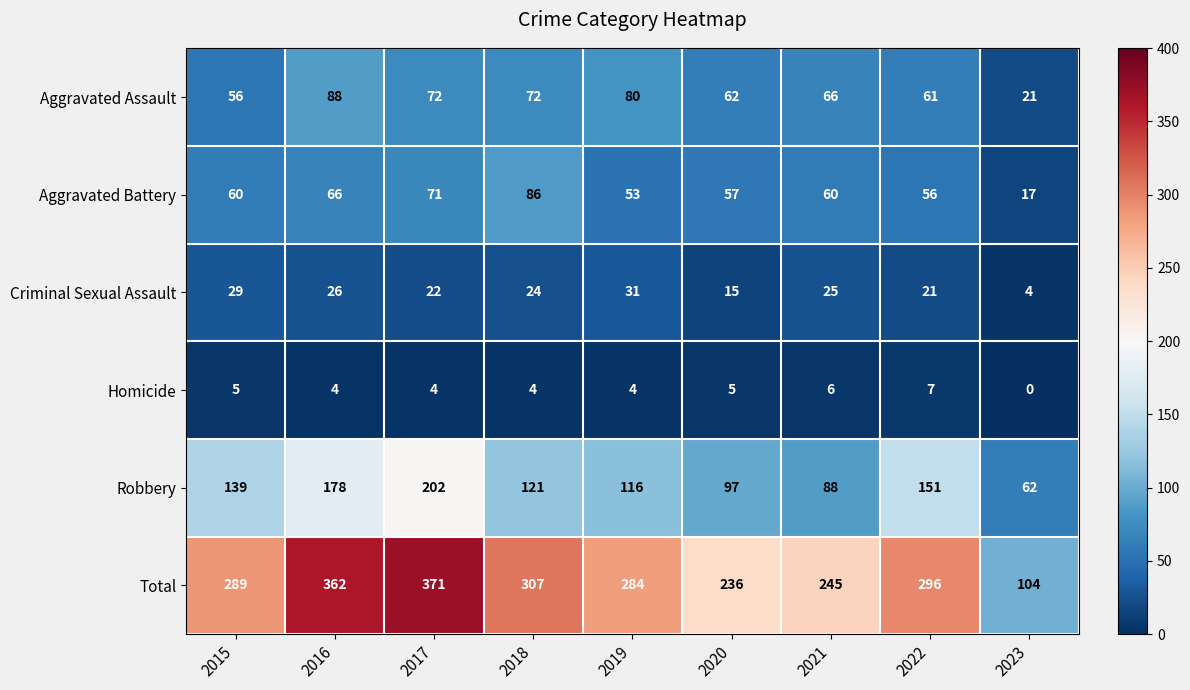

Is it true that Homicide equals -4 at 2023?

False